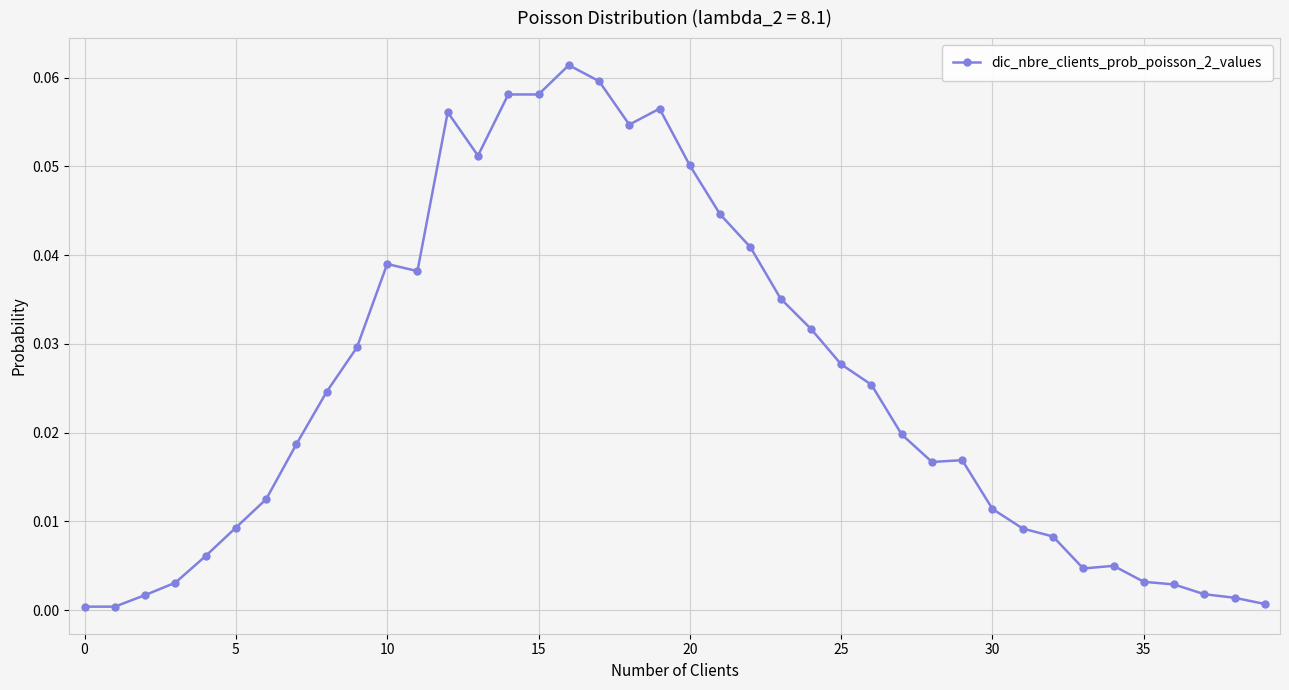

What is the sum of all values?

1.0